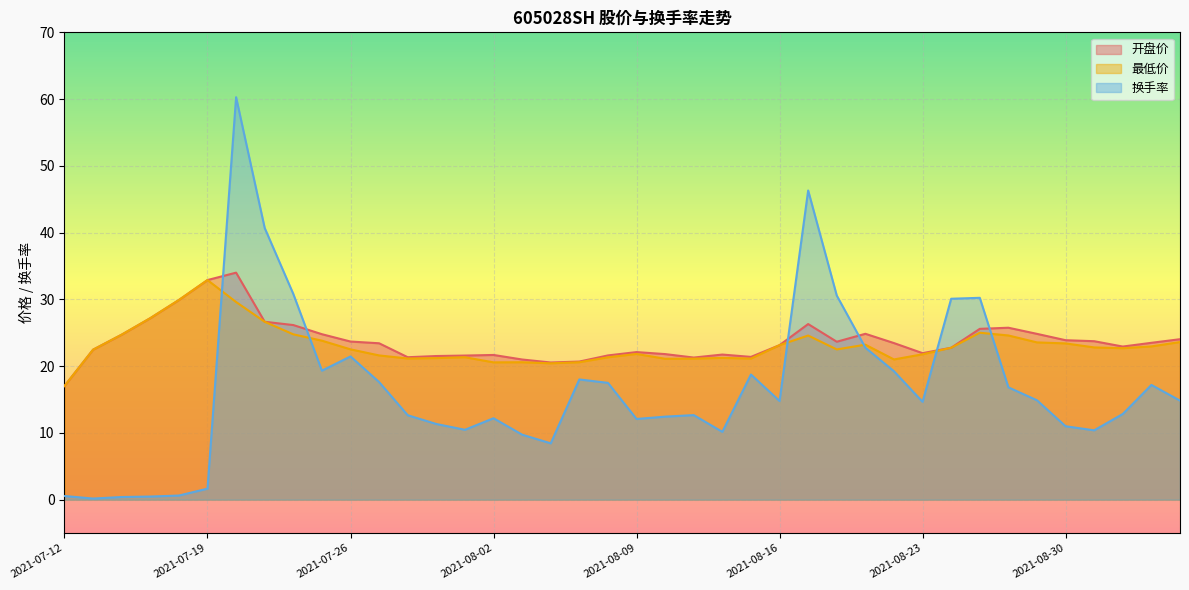

What is the label of the 9th point from the left?

2021-07-22